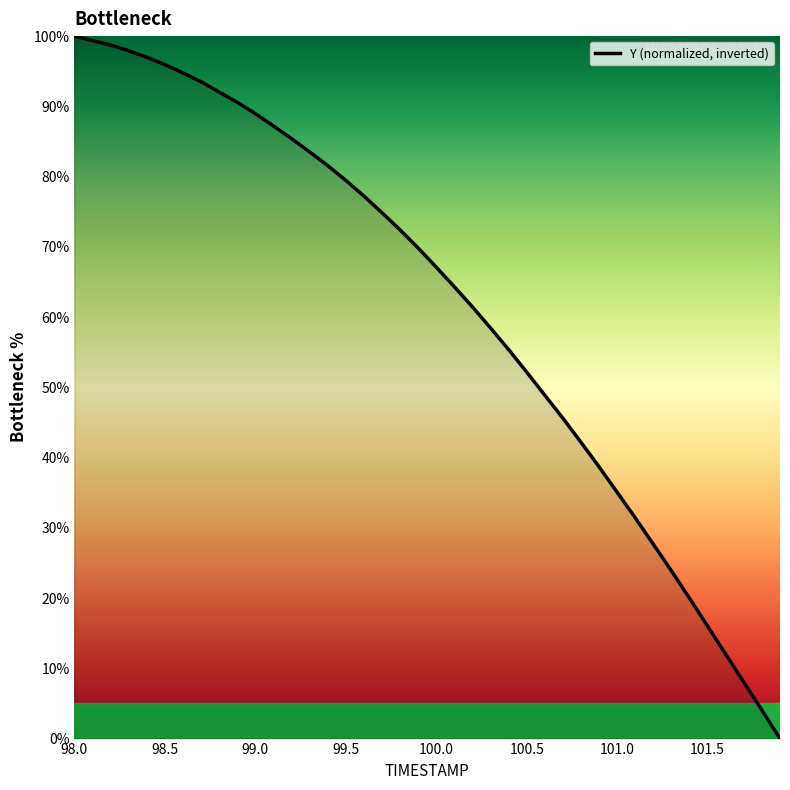

What is the difference between the maximum and minimum values?

100.0